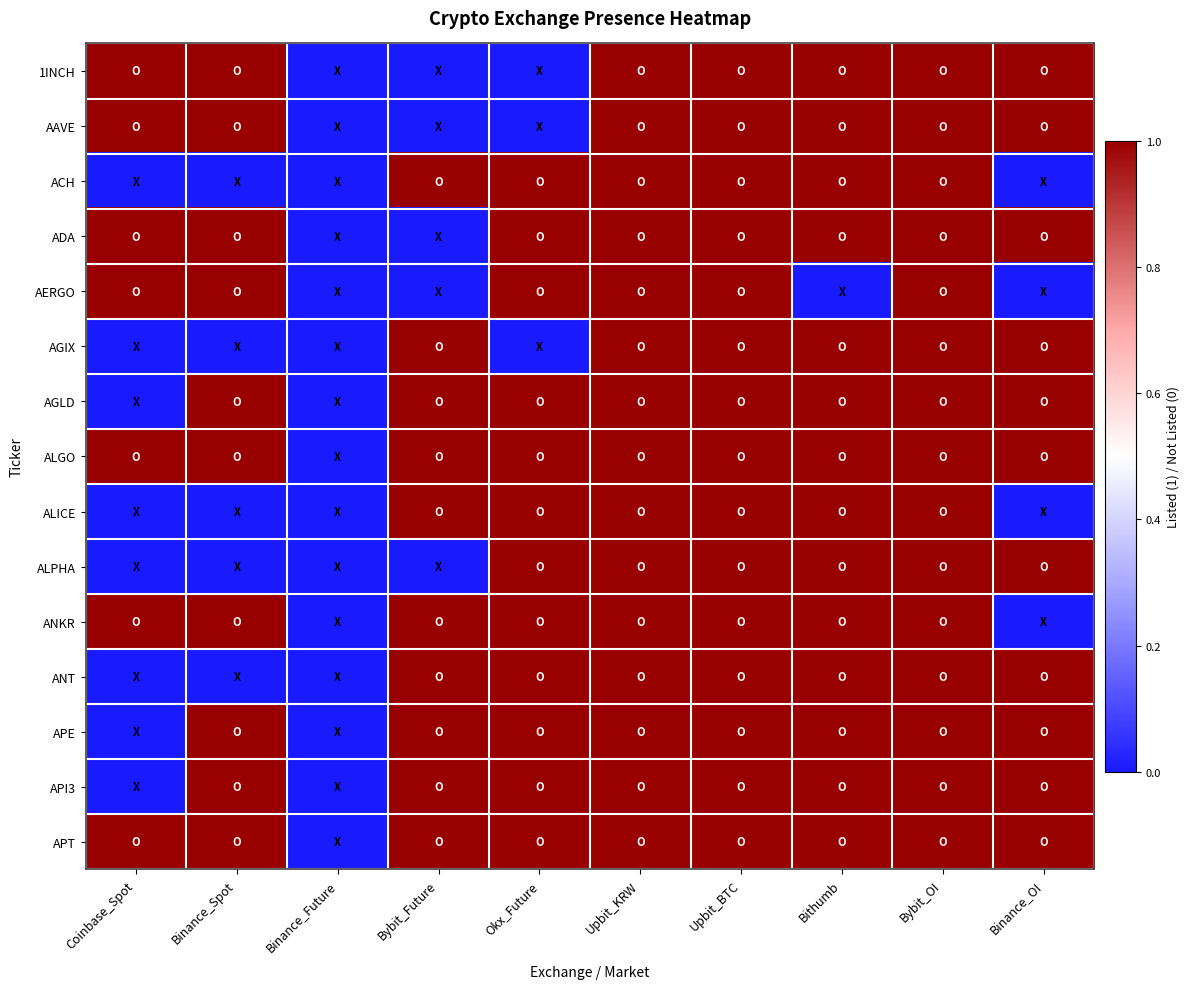

Reading right to left, what are all the values shown in this chart?

1INCH: Binance_OI=1	Bybit_OI=1	Bithumb=1	Upbit_BTC=1	Upbit_KRW=1	Okx_Future=0	Bybit_Future=0	Binance_Future=0	Binance_Spot=1	Coinbase_Spot=1
AAVE: Binance_OI=1	Bybit_OI=1	Bithumb=1	Upbit_BTC=1	Upbit_KRW=1	Okx_Future=0	Bybit_Future=0	Binance_Future=0	Binance_Spot=1	Coinbase_Spot=1
ACH: Binance_OI=0	Bybit_OI=1	Bithumb=1	Upbit_BTC=1	Upbit_KRW=1	Okx_Future=1	Bybit_Future=1	Binance_Future=0	Binance_Spot=0	Coinbase_Spot=0
ADA: Binance_OI=1	Bybit_OI=1	Bithumb=1	Upbit_BTC=1	Upbit_KRW=1	Okx_Future=1	Bybit_Future=0	Binance_Future=0	Binance_Spot=1	Coinbase_Spot=1
AERGO: Binance_OI=0	Bybit_OI=1	Bithumb=0	Upbit_BTC=1	Upbit_KRW=1	Okx_Future=1	Bybit_Future=0	Binance_Future=0	Binance_Spot=1	Coinbase_Spot=1
AGIX: Binance_OI=1	Bybit_OI=1	Bithumb=1	Upbit_BTC=1	Upbit_KRW=1	Okx_Future=0	Bybit_Future=1	Binance_Future=0	Binance_Spot=0	Coinbase_Spot=0
AGLD: Binance_OI=1	Bybit_OI=1	Bithumb=1	Upbit_BTC=1	Upbit_KRW=1	Okx_Future=1	Bybit_Future=1	Binance_Future=0	Binance_Spot=1	Coinbase_Spot=0
ALGO: Binance_OI=1	Bybit_OI=1	Bithumb=1	Upbit_BTC=1	Upbit_KRW=1	Okx_Future=1	Bybit_Future=1	Binance_Future=0	Binance_Spot=1	Coinbase_Spot=1
ALICE: Binance_OI=0	Bybit_OI=1	Bithumb=1	Upbit_BTC=1	Upbit_KRW=1	Okx_Future=1	Bybit_Future=1	Binance_Future=0	Binance_Spot=0	Coinbase_Spot=0
ALPHA: Binance_OI=1	Bybit_OI=1	Bithumb=1	Upbit_BTC=1	Upbit_KRW=1	Okx_Future=1	Bybit_Future=0	Binance_Future=0	Binance_Spot=0	Coinbase_Spot=0
ANKR: Binance_OI=0	Bybit_OI=1	Bithumb=1	Upbit_BTC=1	Upbit_KRW=1	Okx_Future=1	Bybit_Future=1	Binance_Future=0	Binance_Spot=1	Coinbase_Spot=1
ANT: Binance_OI=1	Bybit_OI=1	Bithumb=1	Upbit_BTC=1	Upbit_KRW=1	Okx_Future=1	Bybit_Future=1	Binance_Future=0	Binance_Spot=0	Coinbase_Spot=0
APE: Binance_OI=1	Bybit_OI=1	Bithumb=1	Upbit_BTC=1	Upbit_KRW=1	Okx_Future=1	Bybit_Future=1	Binance_Future=0	Binance_Spot=1	Coinbase_Spot=0
API3: Binance_OI=1	Bybit_OI=1	Bithumb=1	Upbit_BTC=1	Upbit_KRW=1	Okx_Future=1	Bybit_Future=1	Binance_Future=0	Binance_Spot=1	Coinbase_Spot=0
APT: Binance_OI=1	Bybit_OI=1	Bithumb=1	Upbit_BTC=1	Upbit_KRW=1	Okx_Future=1	Bybit_Future=1	Binance_Future=0	Binance_Spot=1	Coinbase_Spot=1